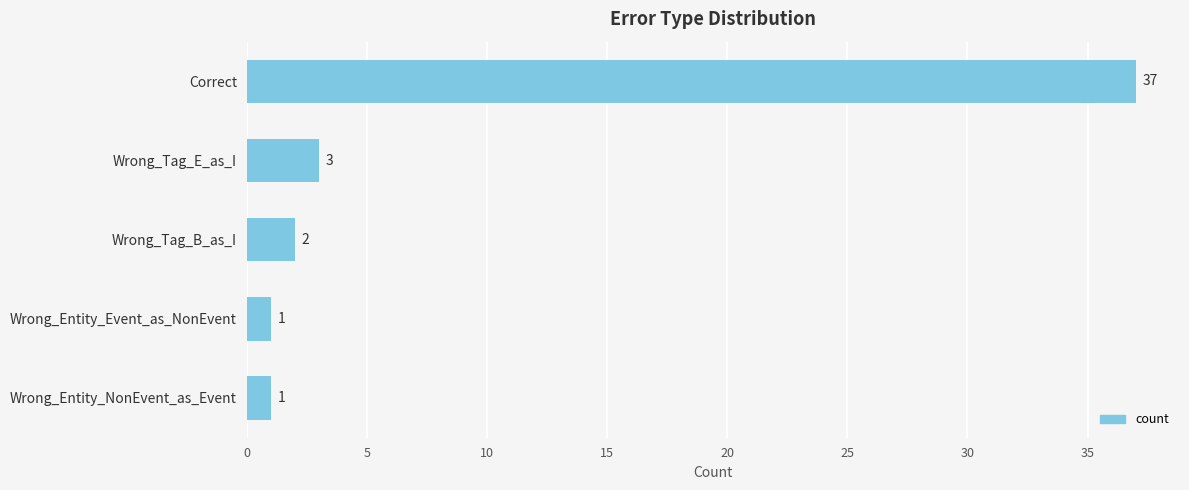

How many data points are less than 2?

2